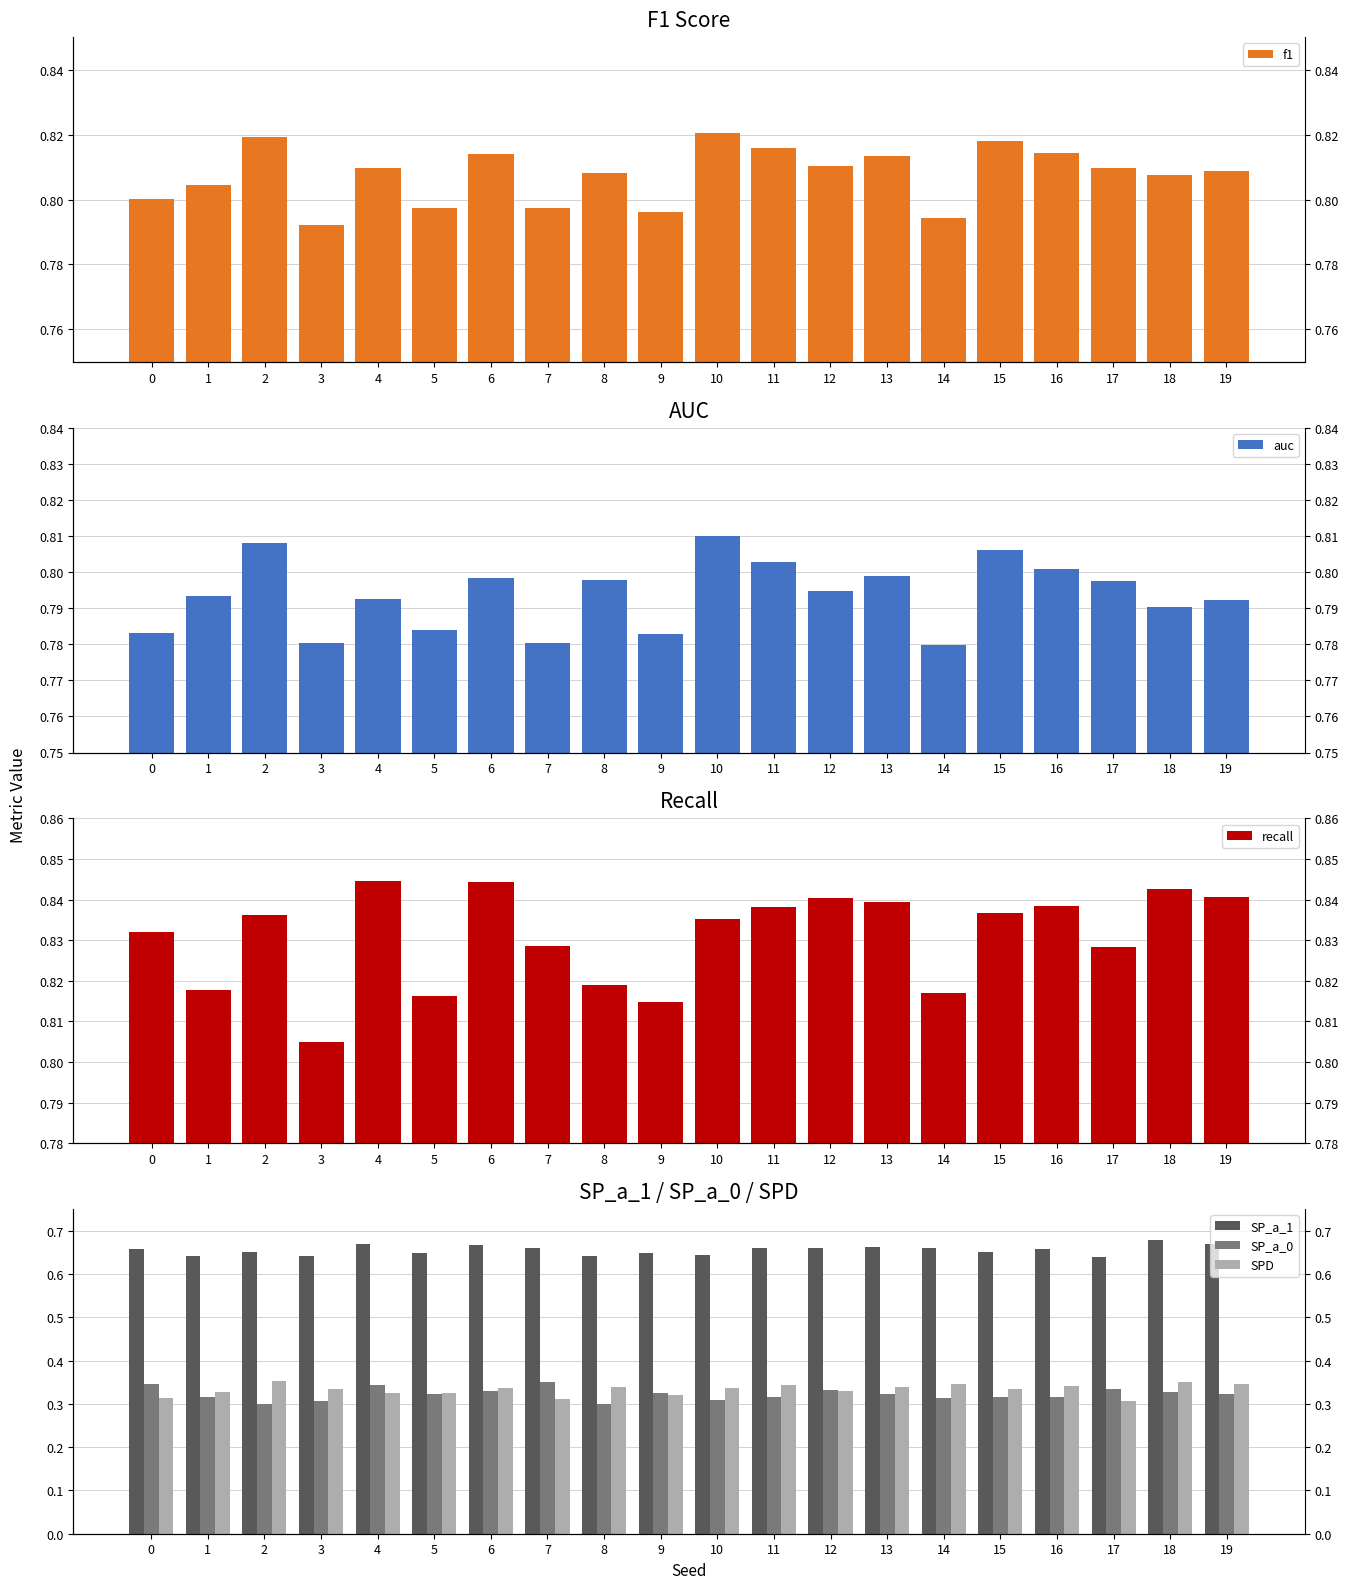

At which label is recall closest to 0?

3